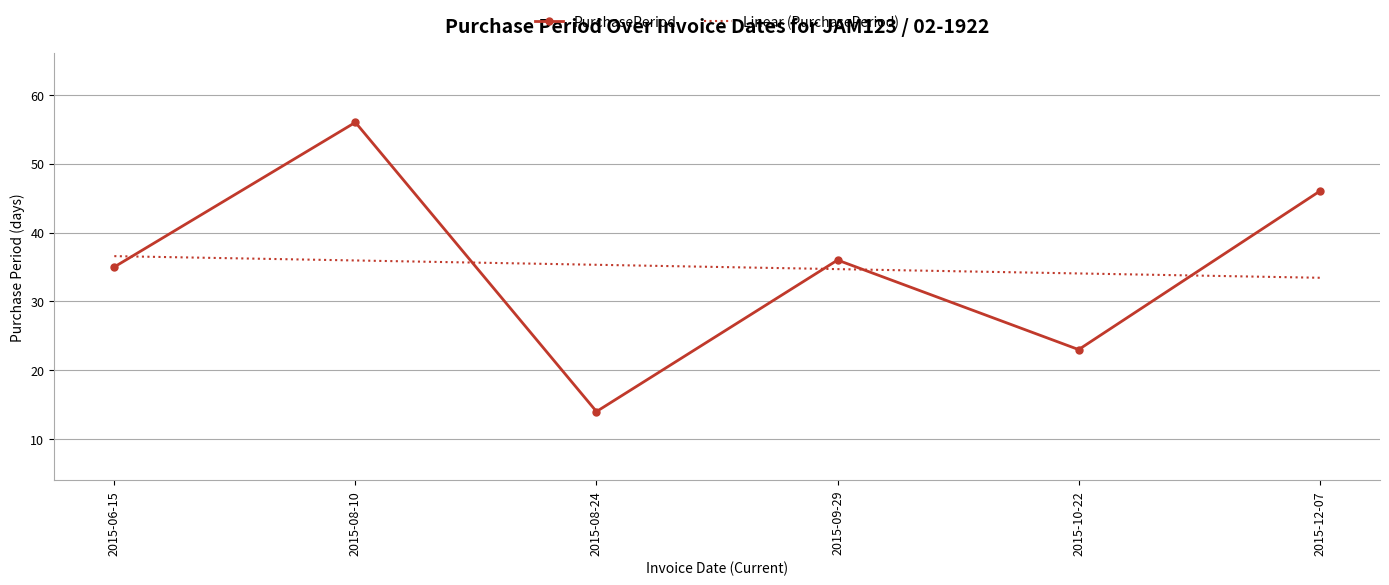

List the labels in order of Linear (PurchasePeriod) value, largest first.

2015-06-15, 2015-08-10, 2015-08-24, 2015-09-29, 2015-10-22, 2015-12-07